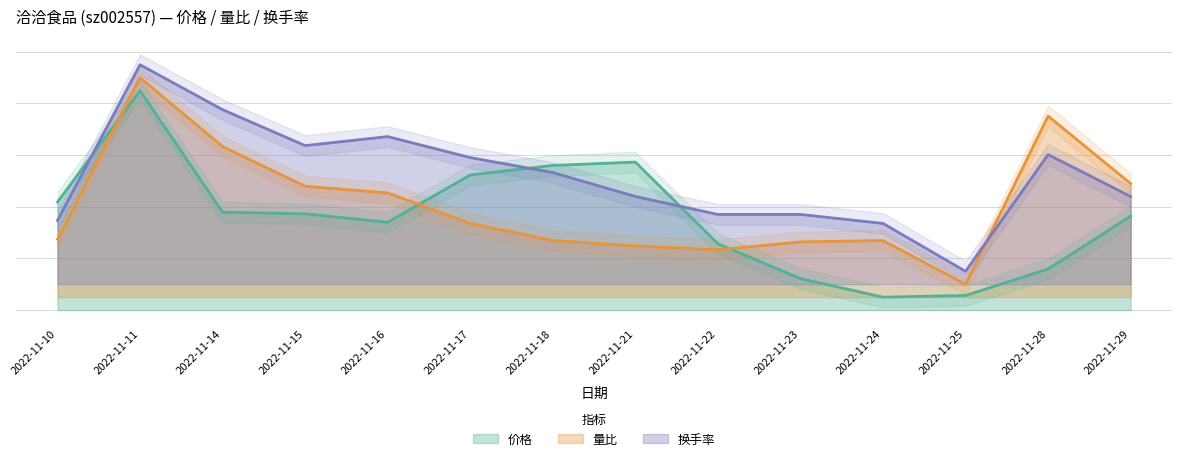

Reading left to right, extract all data points from this chart.

价格: 2022-11-10=0.4	2022-11-11=0.9	2022-11-14=0.4	2022-11-15=0.4	2022-11-16=0.3	2022-11-17=0.5	2022-11-18=0.6	2022-11-21=0.6	2022-11-22=0.3	2022-11-23=0.1	2022-11-24=0.1	2022-11-25=0.1	2022-11-28=0.2	2022-11-29=0.4
量比: 2022-11-10=0.3	2022-11-11=0.9	2022-11-14=0.6	2022-11-15=0.5	2022-11-16=0.5	2022-11-17=0.3	2022-11-18=0.3	2022-11-21=0.2	2022-11-22=0.2	2022-11-23=0.3	2022-11-24=0.3	2022-11-25=0.1	2022-11-28=0.8	2022-11-29=0.5
换手率: 2022-11-10=0.3	2022-11-11=1.0	2022-11-14=0.8	2022-11-15=0.6	2022-11-16=0.7	2022-11-17=0.6	2022-11-18=0.5	2022-11-21=0.4	2022-11-22=0.4	2022-11-23=0.4	2022-11-24=0.3	2022-11-25=0.2	2022-11-28=0.6	2022-11-29=0.4